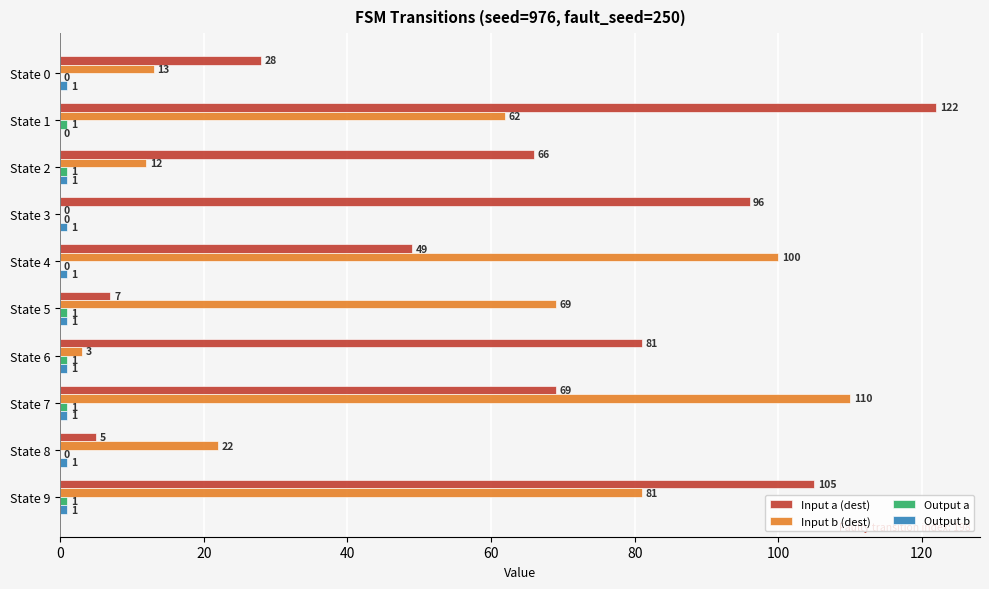

The Input b (dest) series shows 120 at State 9. True or false?

False